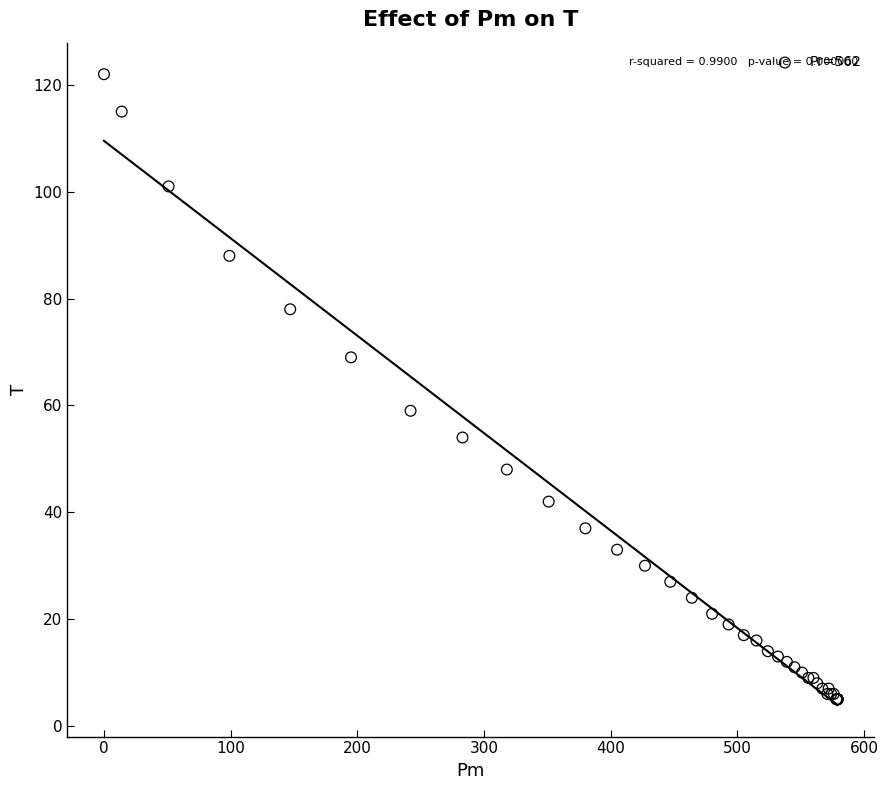

What Y value in the scatter plot is closest to 63?

59